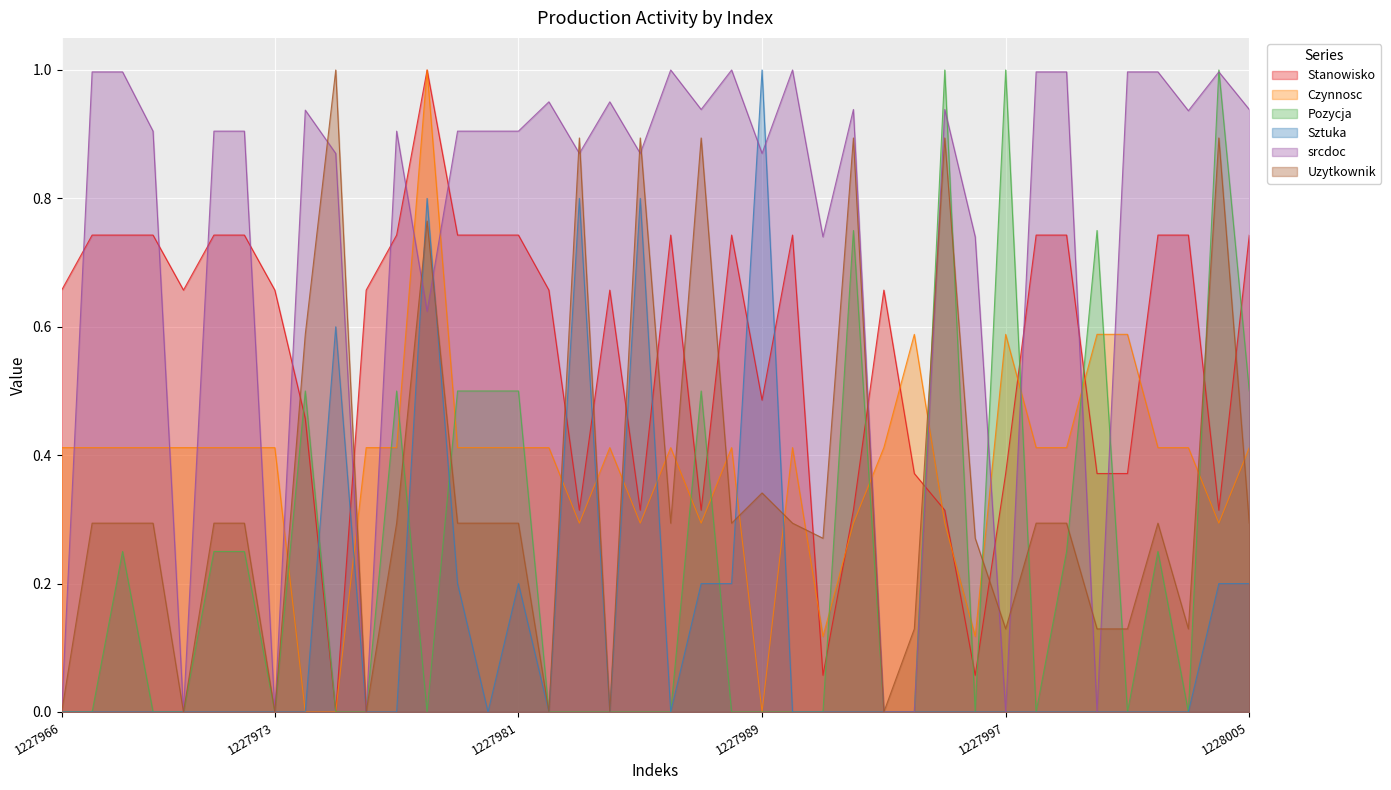

Reading right to left, transcribe all the data shown in this chart.

Stanowisko: 0.7	0.3	0.7	0.7	0.4	0.4	0.7	0.7	0.4	0.1	0.3	0.4	0.7	0.3	0.1	0.7	0.5	0.7	0.3	0.7	0.3	0.7	0.3	0.7	0.7	0.7	0.7	1.0	0.7	0.7	0.0	0.5	0.7	0.7	0.7	0.7	0.7	0.7	0.7	0.7
Czynnosc: 0.4	0.3	0.4	0.4	0.6	0.6	0.4	0.4	0.6	0.1	0.3	0.6	0.4	0.3	0.1	0.4	0.0	0.4	0.3	0.4	0.3	0.4	0.3	0.4	0.4	0.4	0.4	1.0	0.4	0.4	0.0	0.0	0.4	0.4	0.4	0.4	0.4	0.4	0.4	0.4
Pozycja: 0.5	1.0	0.0	0.2	0.0	0.8	0.2	0.0	1.0	0.0	1.0	0.0	0.0	0.8	0.0	0.0	0.0	0.0	0.5	0.0	0.0	0.0	0.0	0.0	0.5	0.5	0.5	0.0	0.5	0.0	0.0	0.5	0.0	0.2	0.2	0.0	0.0	0.2	0.0	0.0
Sztuka: 0.2	0.2	0.0	0.0	0.0	0.0	0.0	0.0	0.0	0.0	0.0	0.0	0.0	0.0	0.0	0.0	1.0	0.2	0.2	0.0	0.8	0.0	0.8	0.0	0.2	0.0	0.2	0.8	0.0	0.0	0.6	0.0	0.0	0.0	0.0	0.0	0.0	0.0	0.0	0.0
srcdoc: 0.9	1.0	0.9	1.0	1.0	0.0	1.0	1.0	0.0	0.7	0.9	0.0	0.0	0.9	0.7	1.0	0.9	1.0	0.9	1.0	0.9	1.0	0.9	1.0	0.9	0.9	0.9	0.6	0.9	0.0	0.9	0.9	0.0	0.9	0.9	0.0	0.9	1.0	1.0	0.0
Uzytkownik: 0.3	0.9	0.1	0.3	0.1	0.1	0.3	0.3	0.1	0.3	0.9	0.1	0.0	0.9	0.3	0.3	0.3	0.3	0.9	0.3	0.9	0.0	0.9	0.0	0.3	0.3	0.3	0.8	0.3	0.0	1.0	0.6	0.0	0.3	0.3	0.0	0.3	0.3	0.3	0.0